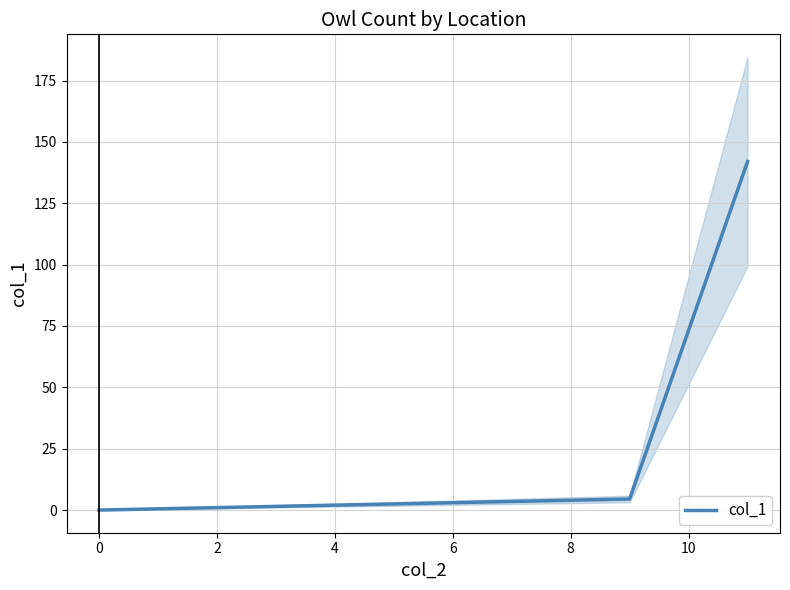

Is this an area chart (filled region under the line)?

No